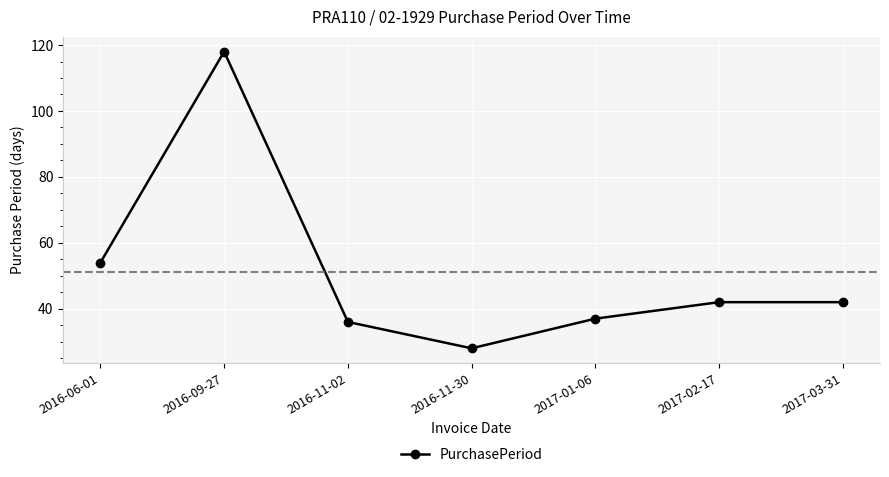

Between 2016-06-01 and 2016-09-27, which is larger?

2016-09-27